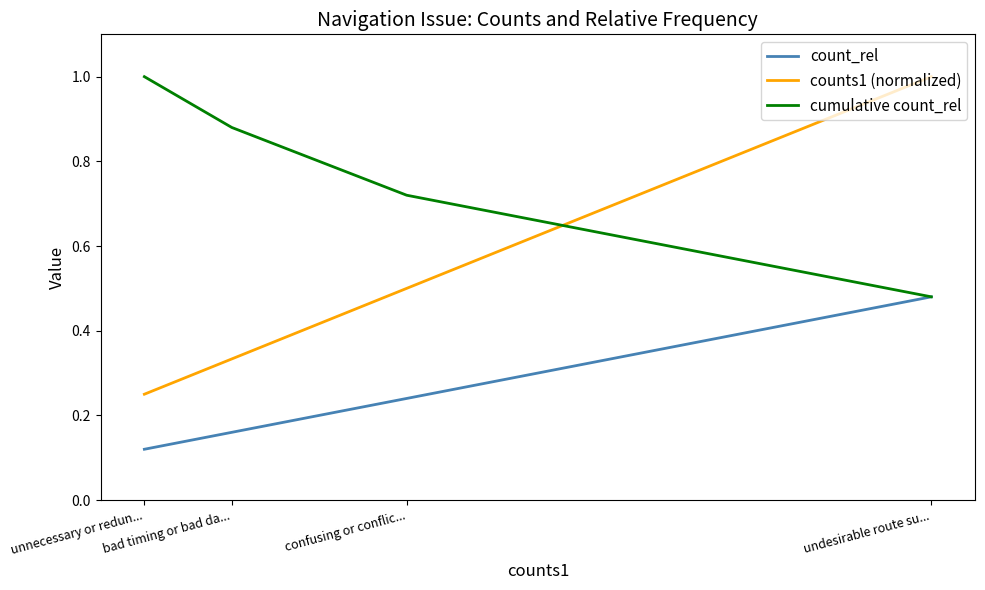

Which category has the highest value across all series?

undesirable route su...